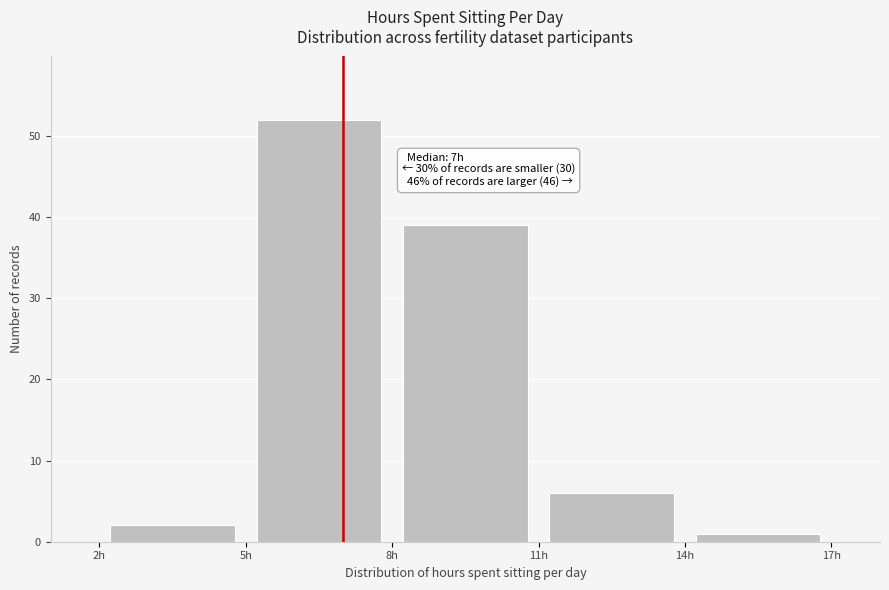

Over which range of the x-axis is the bar tallest?

5 to 8